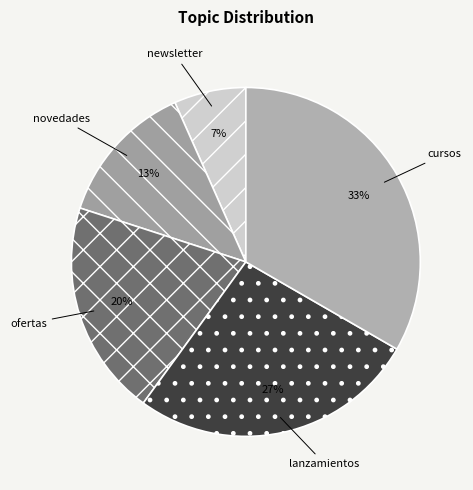

Rank the categories by value from lowest to highest.

newsletter, novedades, ofertas, lanzamientos, cursos